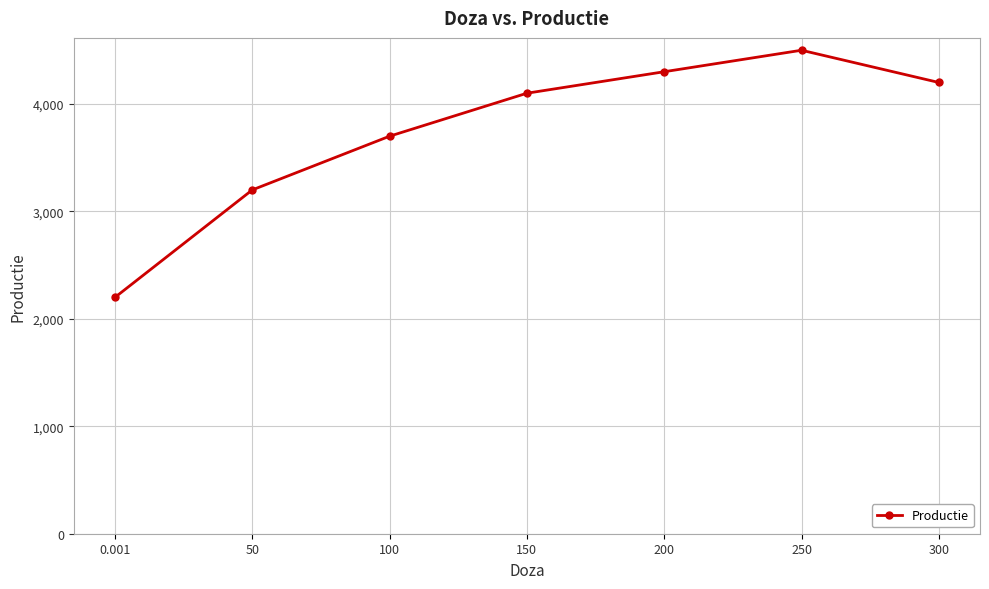

Is this an area chart (filled region under the line)?

No